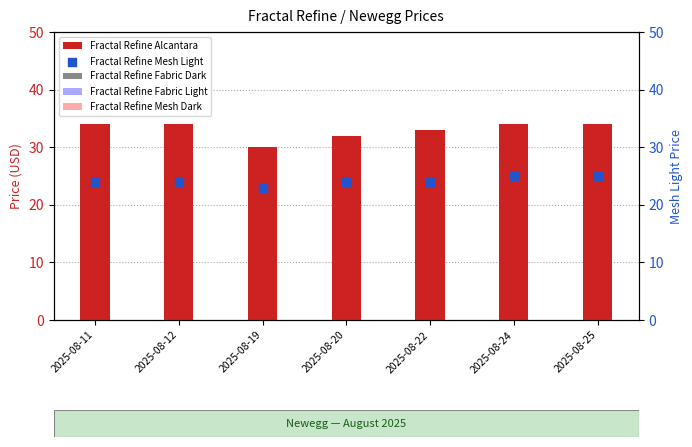

Is the value of Fractal Refine Mesh Light at 2025-08-22 greater than the value of Fractal Refine Alcantara at 2025-08-24?

No